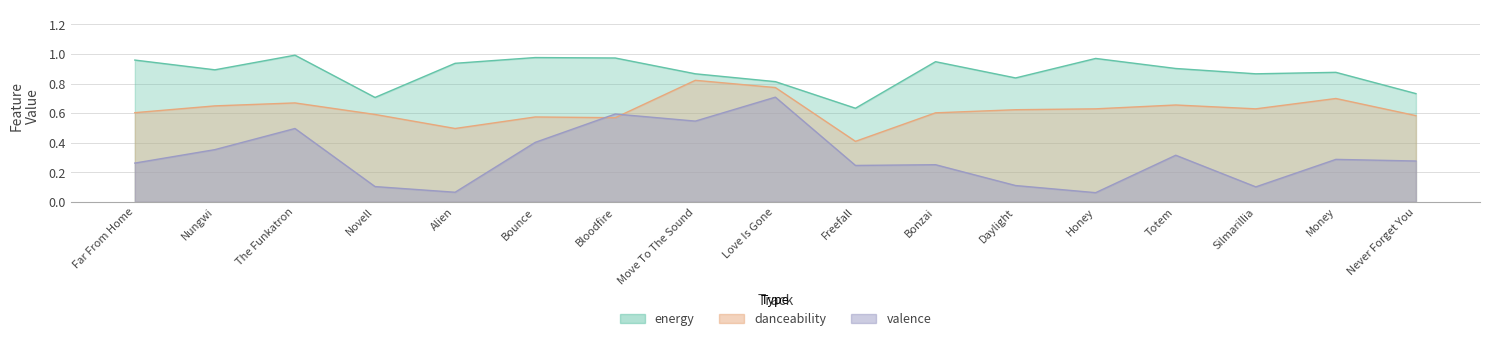

True or false: danceability and energy intersect in this chart.

False